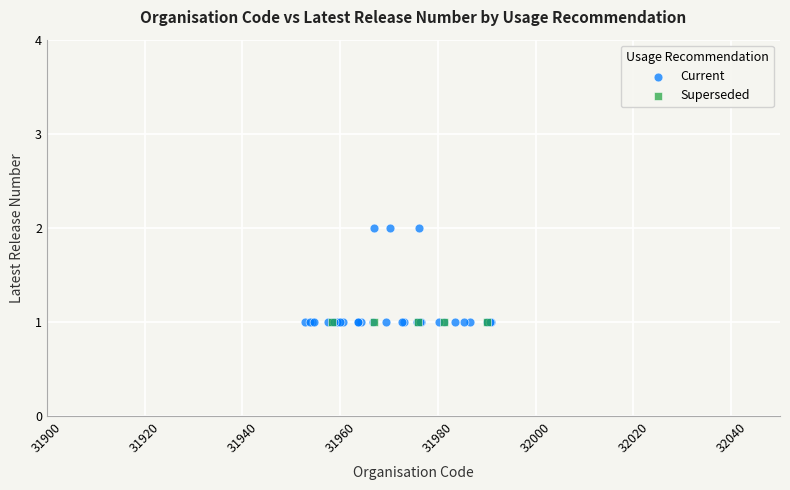

Which series contains the highest Y value?

Current